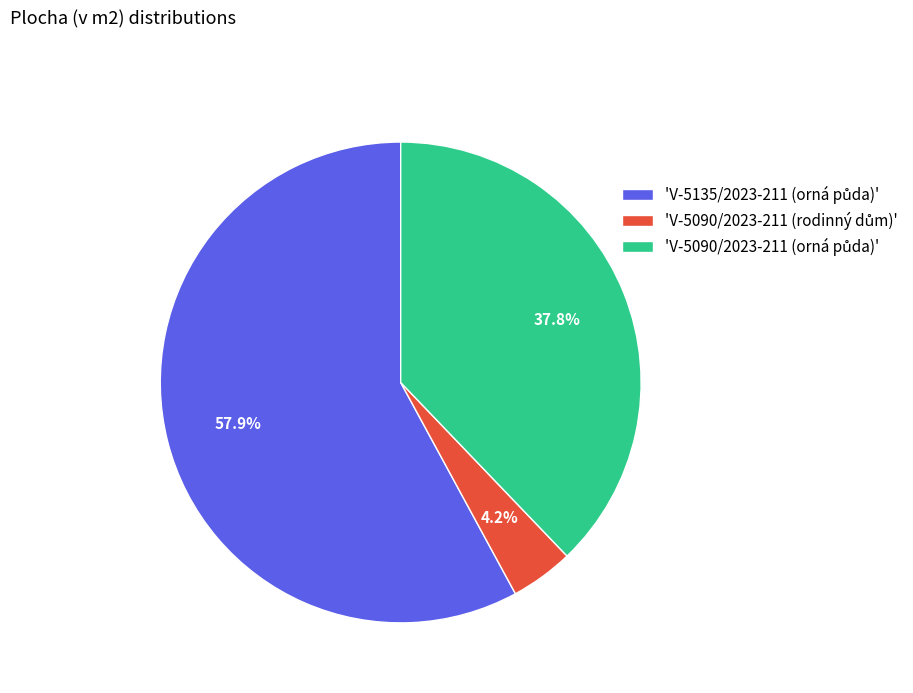

Is there a majority slice in this chart?

Yes